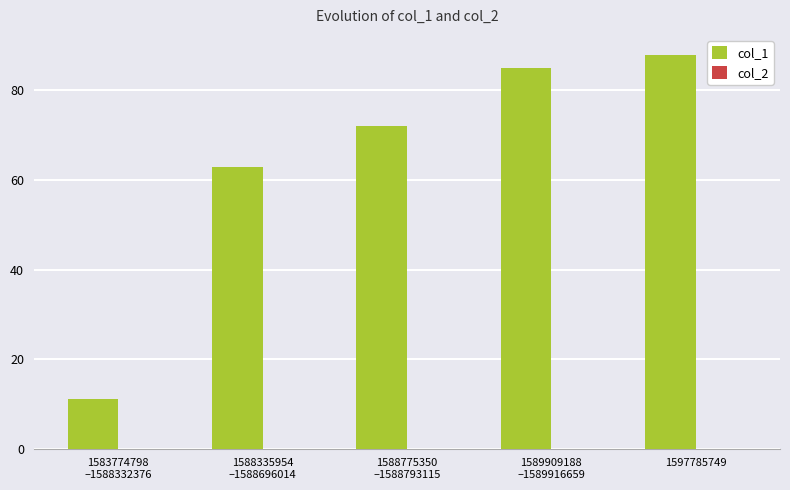

What is the label of the 1st bar from the right?

1597785749